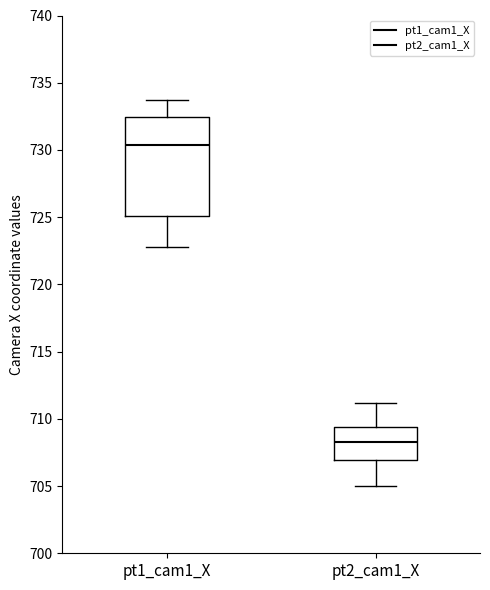

Reading left to right, transcribe this box plot: for each box, give where its median line is, the range the box spans, and where its two whiskers end, as read against the y-axis. The values are not printed on the chart, so give them approximately, as read against the axis.

pt1_cam1_X: median 730.5, box 725.0 to 732.5, whiskers 723.0 to 734.0
pt2_cam1_X: median 708.5, box 707.0 to 709.5, whiskers 705.0 to 711.0